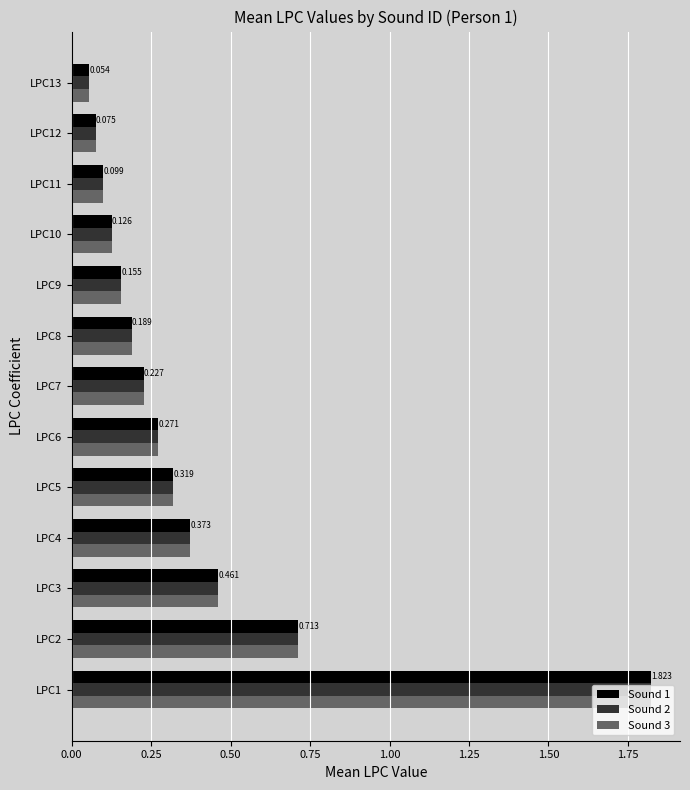

Is the value of Sound 1 at LPC9 greater than the value of Sound 3 at LPC12?

Yes